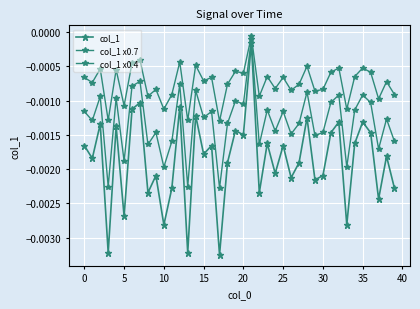

What is the label of the 20th point from the left?

19